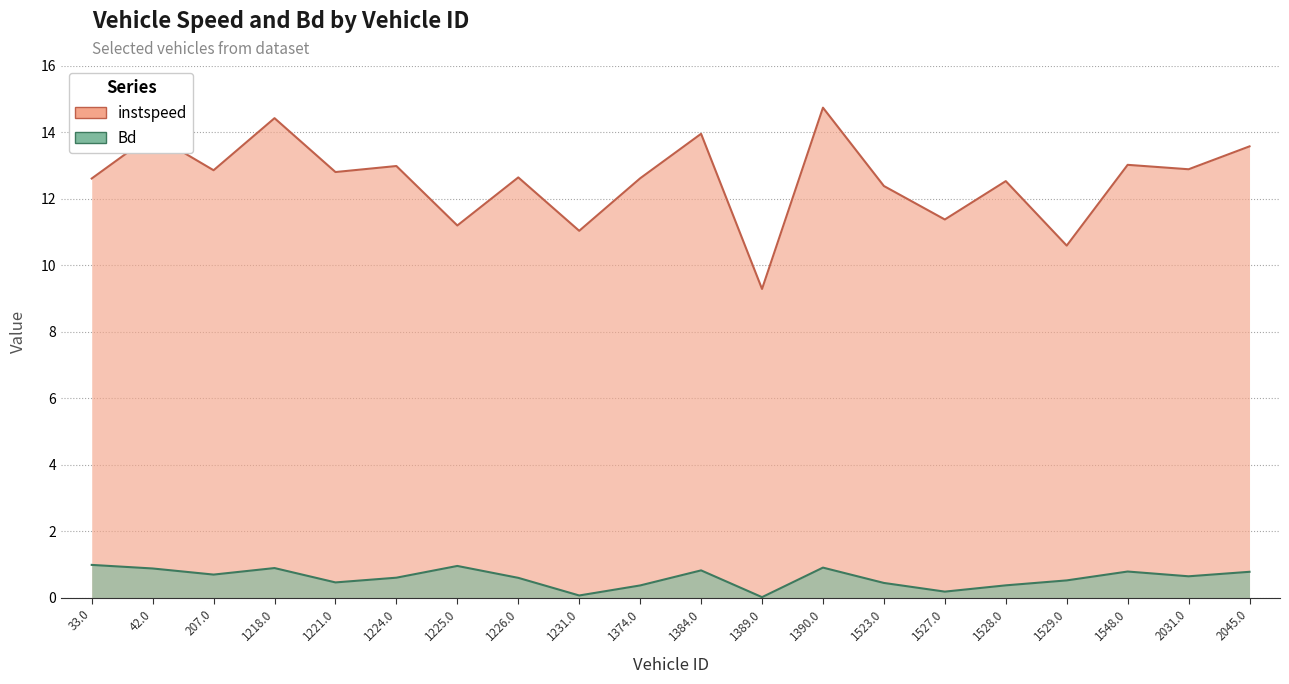

What is the total value across all series at 33.0?

13.6